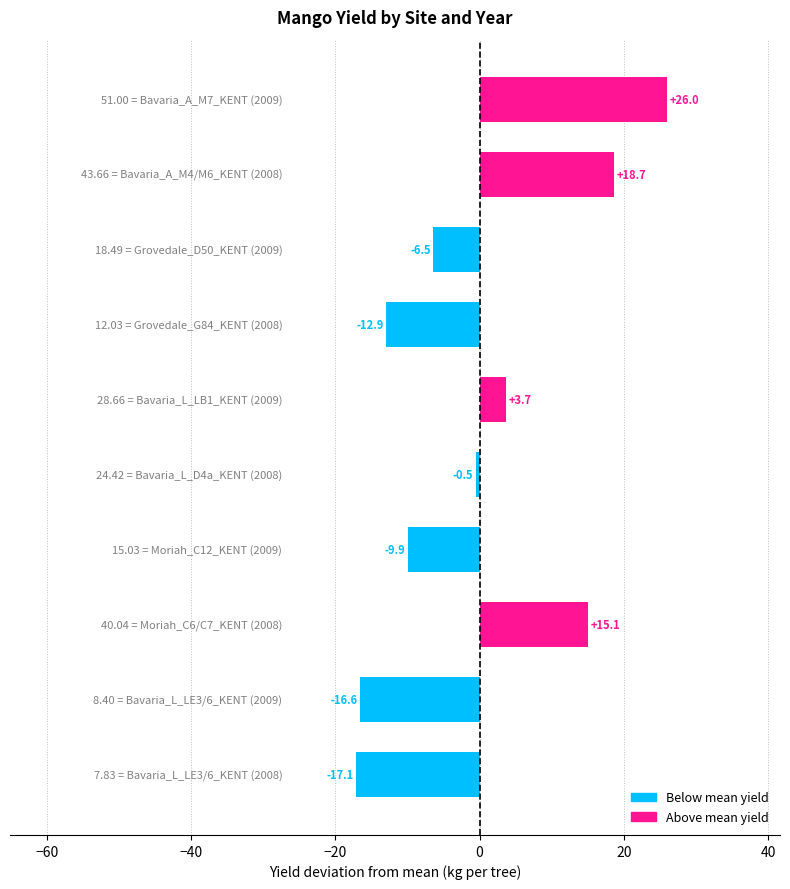

What is the difference between the second highest and minimum values?

35.8